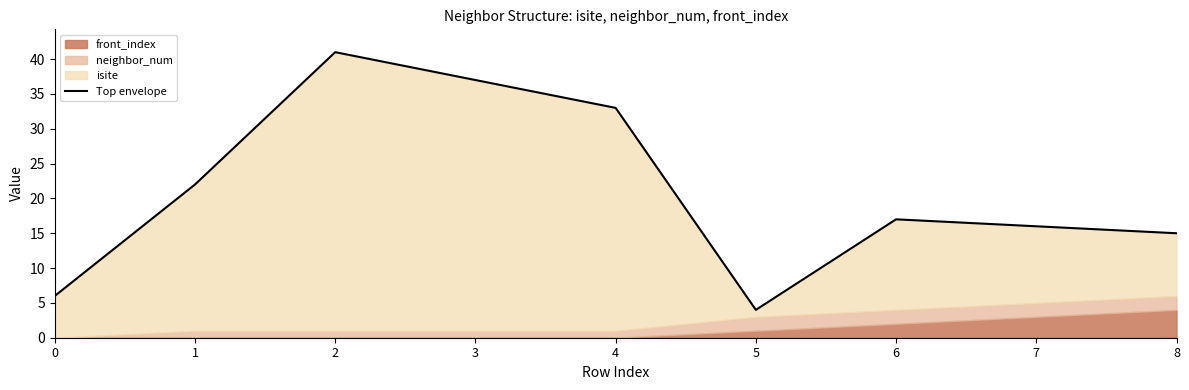

Which category has the highest value across all series?

2